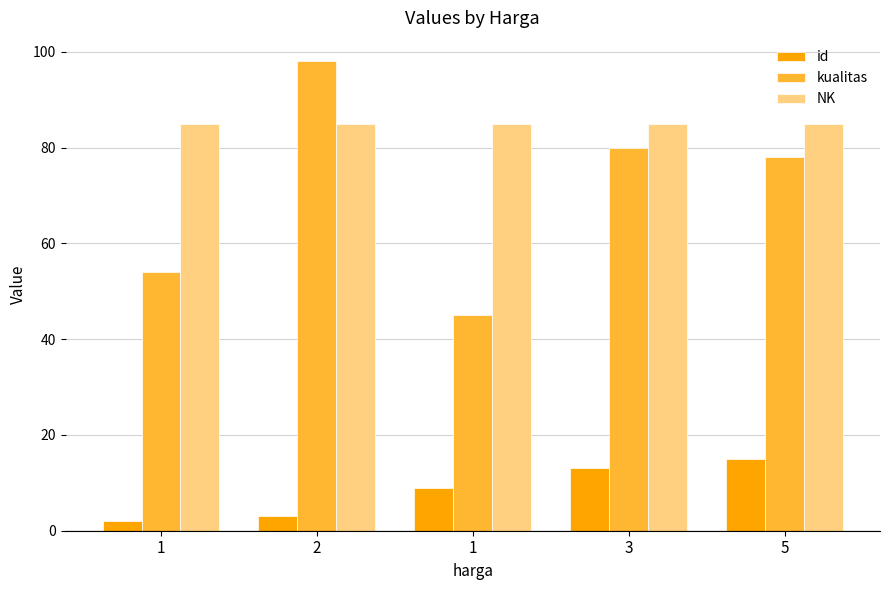

Where is NK nearest to the value 85?

1